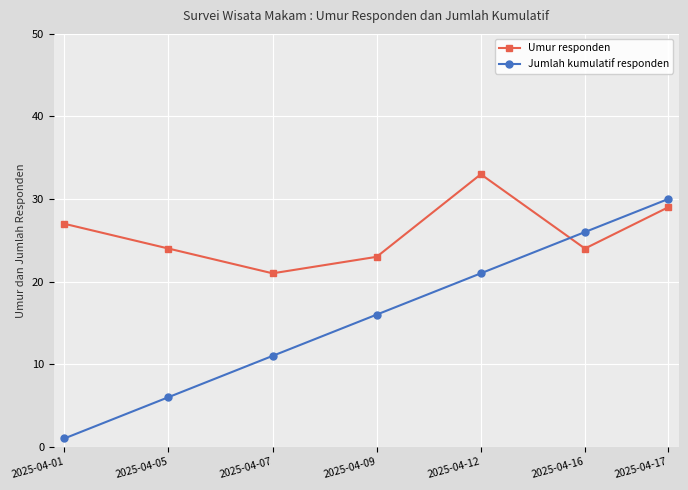

How many data points does each series have?

7